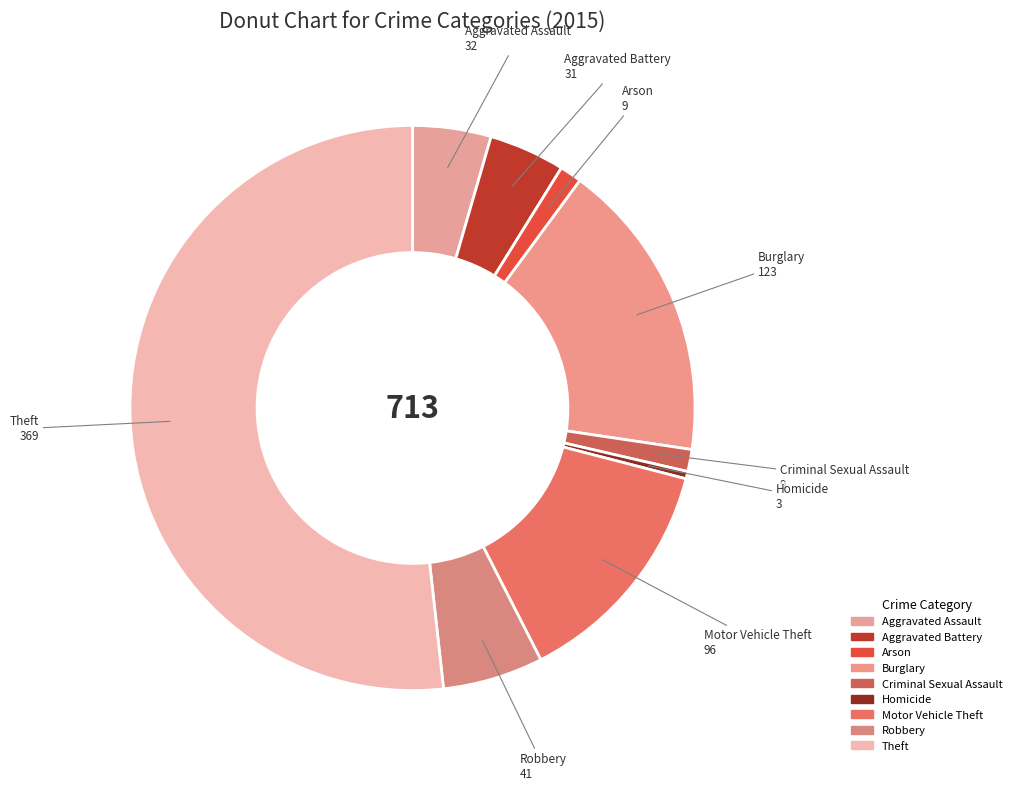

How many segments does this pie chart have?

9